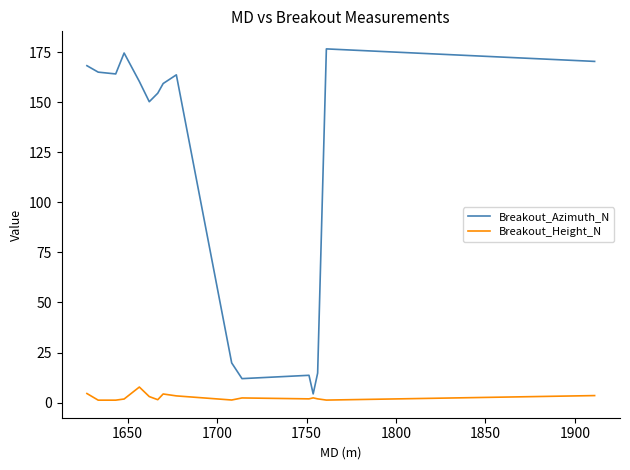

What is the difference between the maximum and minimum values in the Breakout_Height_N series?

6.6